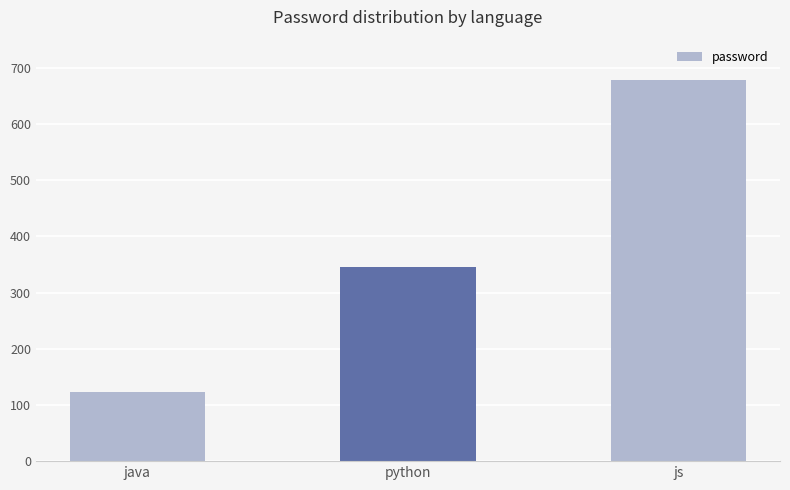

Which category has the highest value across all series?

js